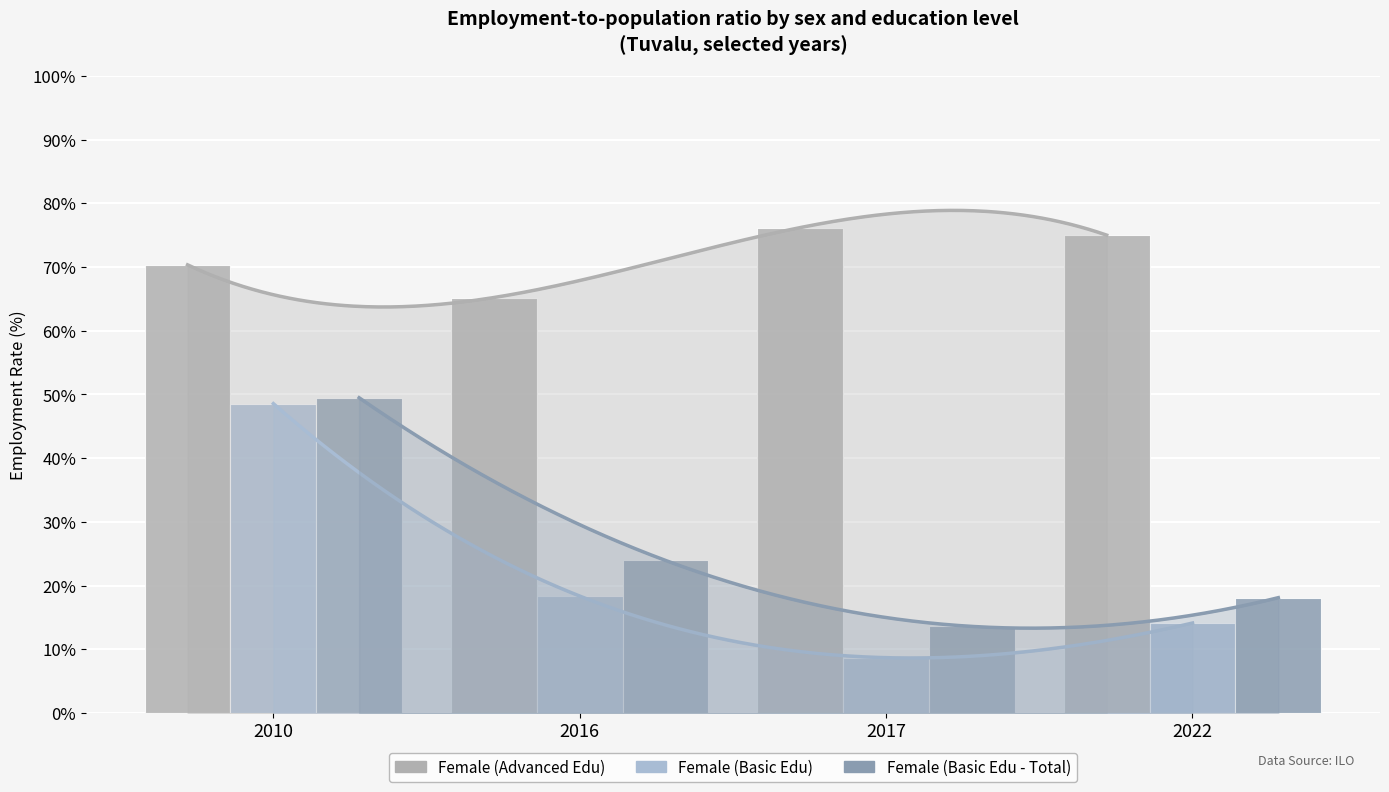

What is the total value across all series at 2017?

98.5